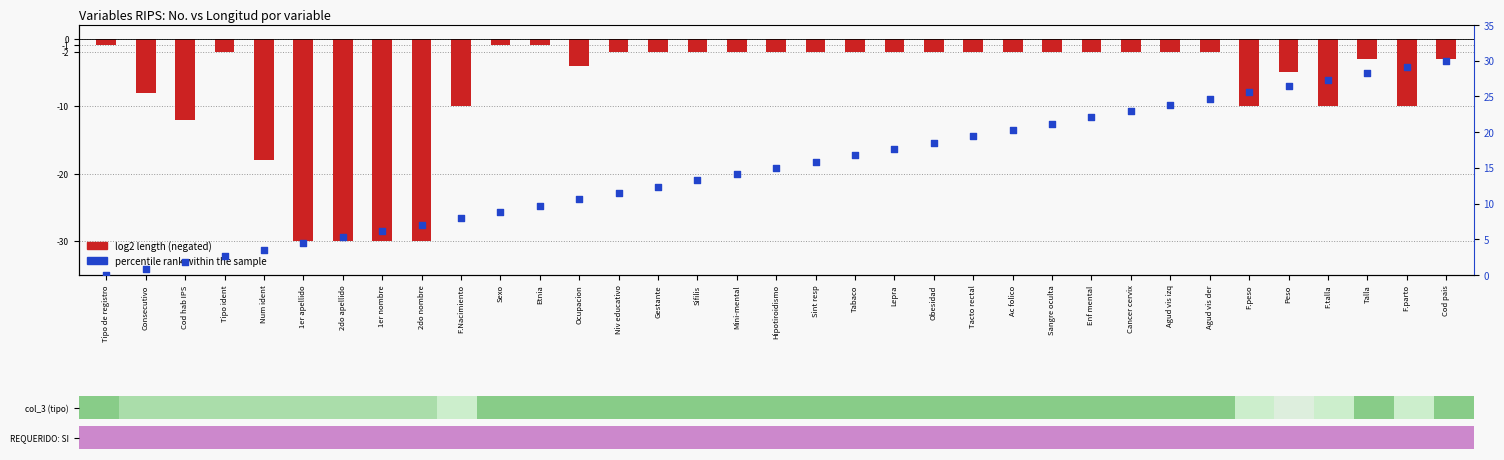

Which series has the largest total across all categories?

percentile rank within the sample